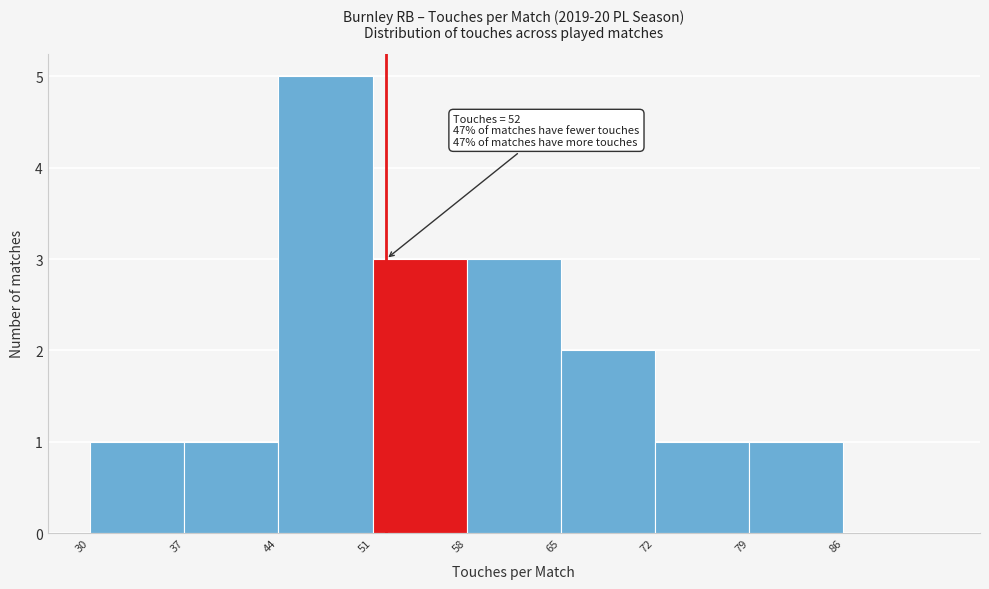

Over which range of the x-axis is the bar tallest?

44 to 51